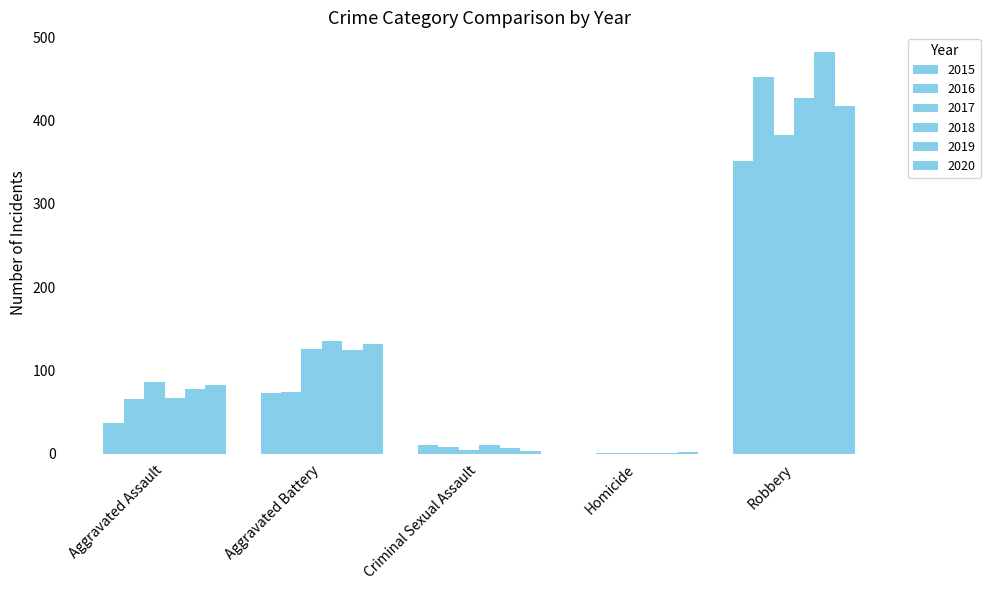

Reading left to right, transcribe all the data shown in this chart.

2015: Aggravated Assault=37	Aggravated Battery=73	Criminal Sexual Assault=11	Homicide=0	Robbery=352
2016: Aggravated Assault=66	Aggravated Battery=74	Criminal Sexual Assault=8	Homicide=1	Robbery=452
2017: Aggravated Assault=86	Aggravated Battery=126	Criminal Sexual Assault=5	Homicide=1	Robbery=383
2018: Aggravated Assault=67	Aggravated Battery=135	Criminal Sexual Assault=10	Homicide=1	Robbery=427
2019: Aggravated Assault=78	Aggravated Battery=125	Criminal Sexual Assault=7	Homicide=1	Robbery=482
2020: Aggravated Assault=82	Aggravated Battery=132	Criminal Sexual Assault=3	Homicide=2	Robbery=418